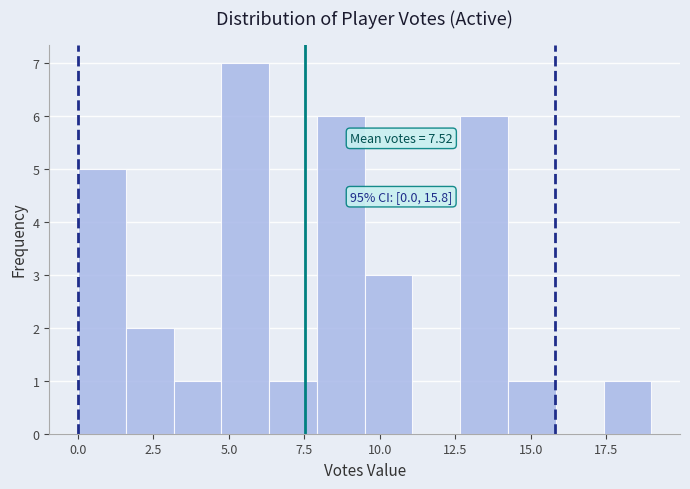

Read against the x-axis, roughly where is the centre of the tallest bar?

5.5